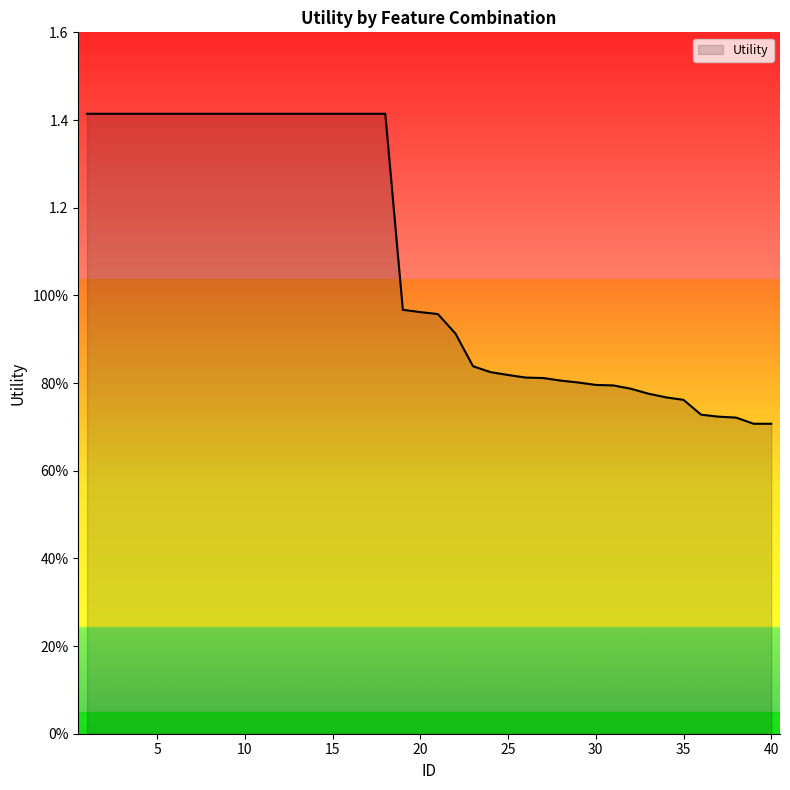

Is this an area chart (filled region under the line)?

Yes